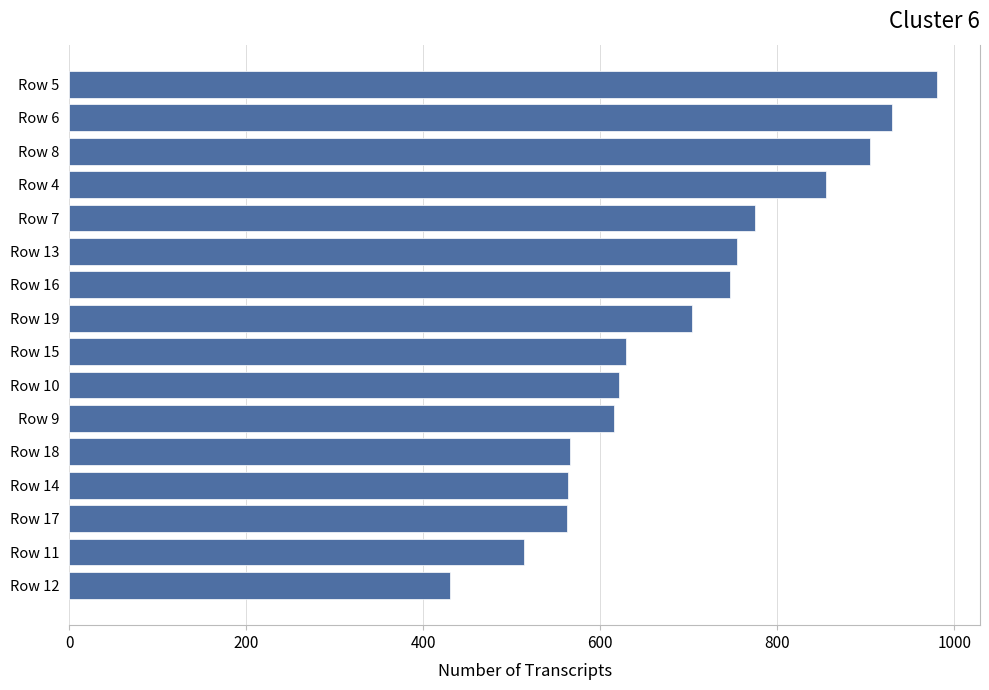

Where is the data nearest to the value 705?

Row 19